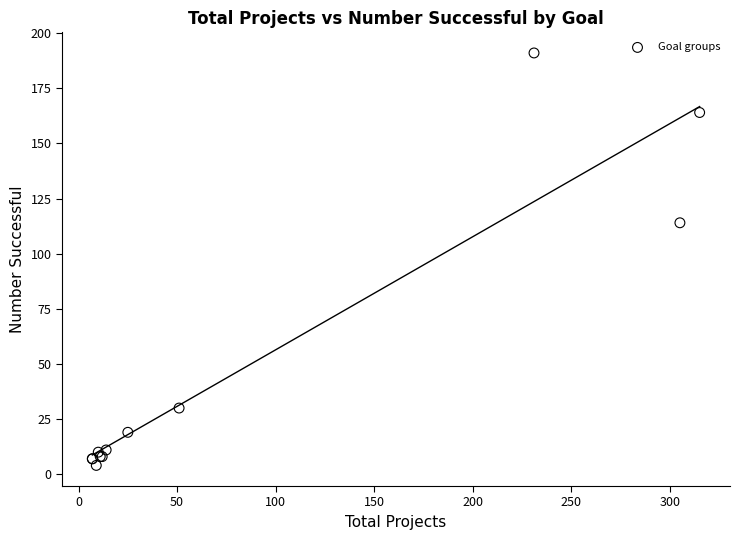

What Y value in the scatter plot is closest to 97?

114